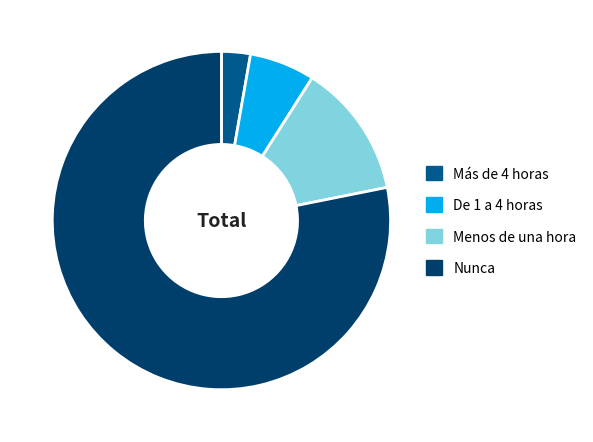

How many slices are in this pie chart?

4